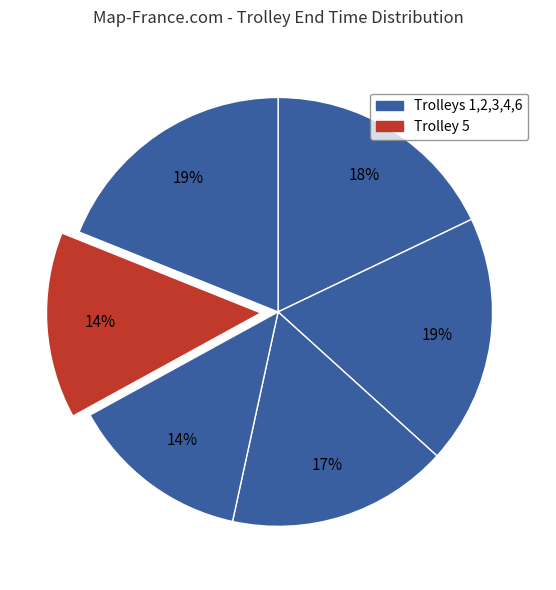

Which slice is the smallest?

Trolley 4